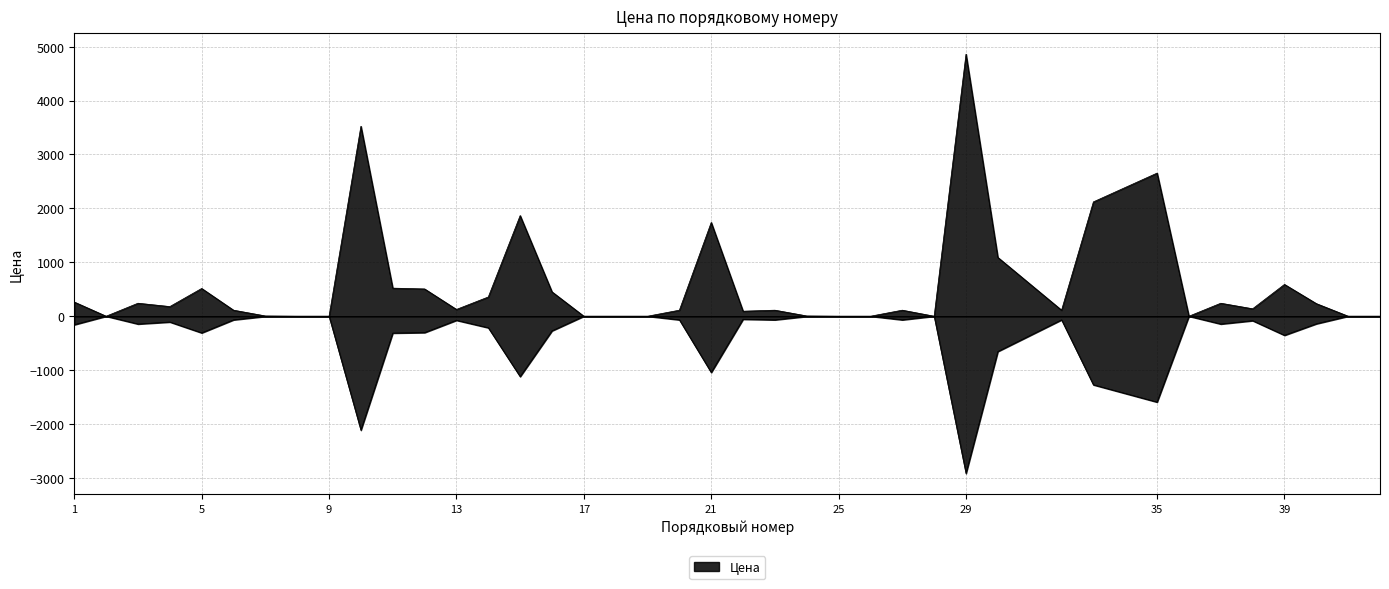

What is the value of the 20th point from the left?

112